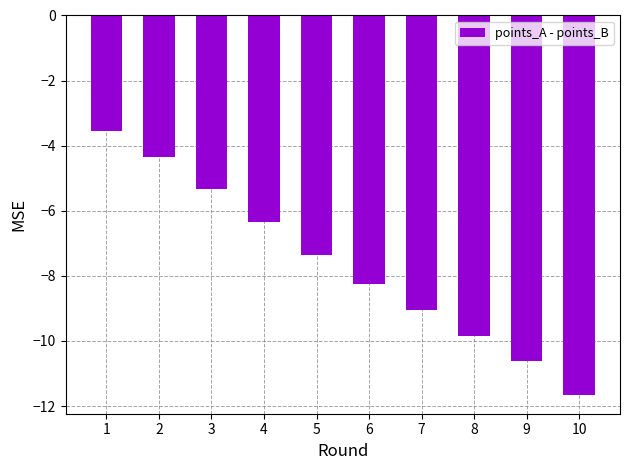

What is the minimum value shown in the chart?

-11.7